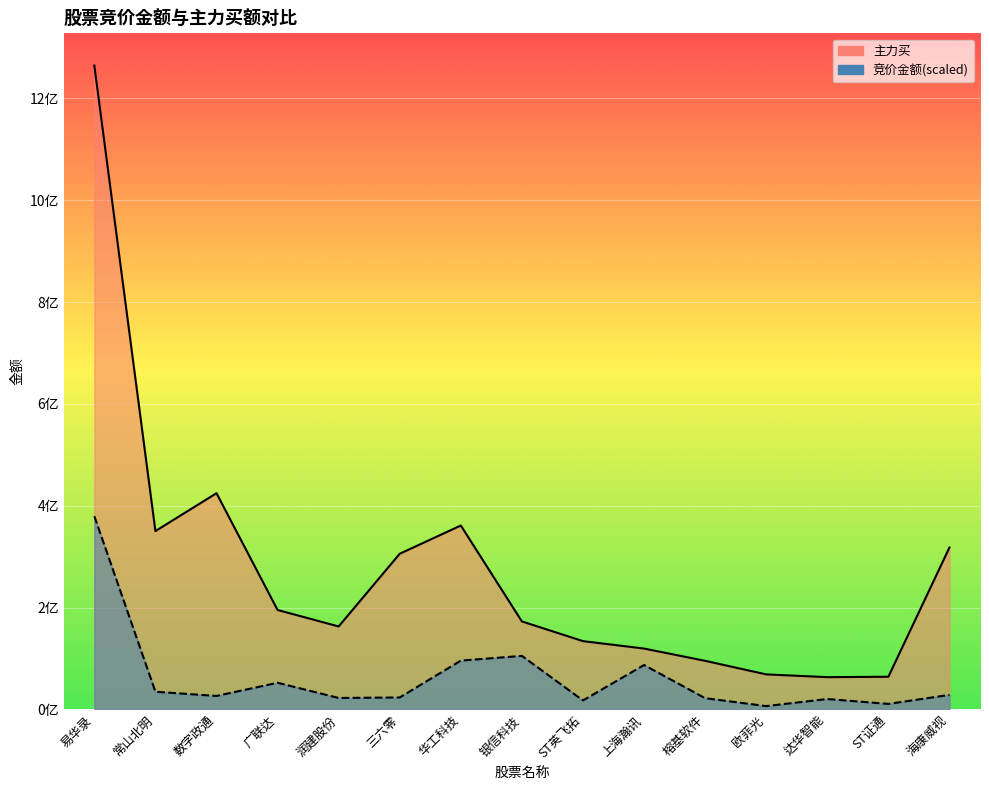

The value of 主力买 at 欧菲光 is 28649460.0. True or false?

False